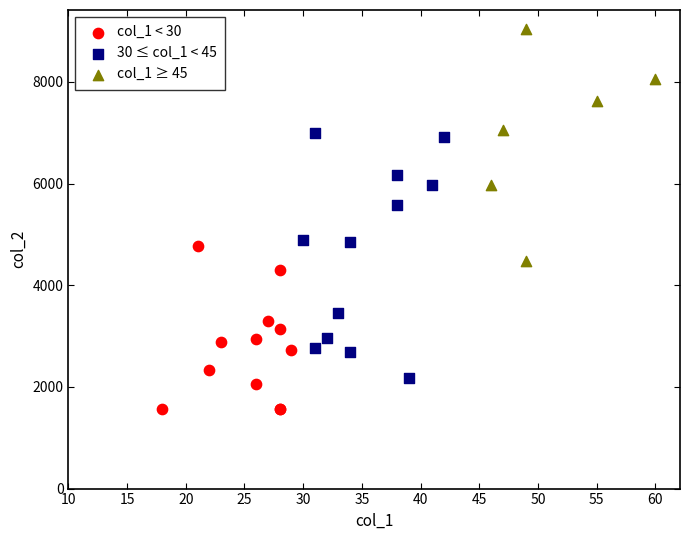

Which series reaches the maximum Y coordinate?

col_1 ≥ 45